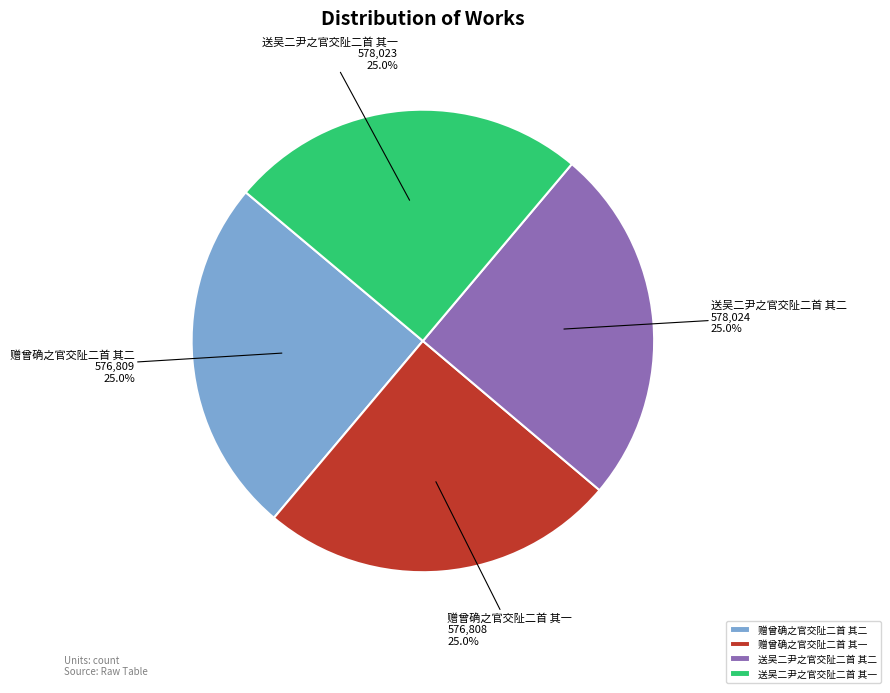

What percentage is the 送吴二尹之官交阯二首 其二 slice, to the nearest percent?

25%